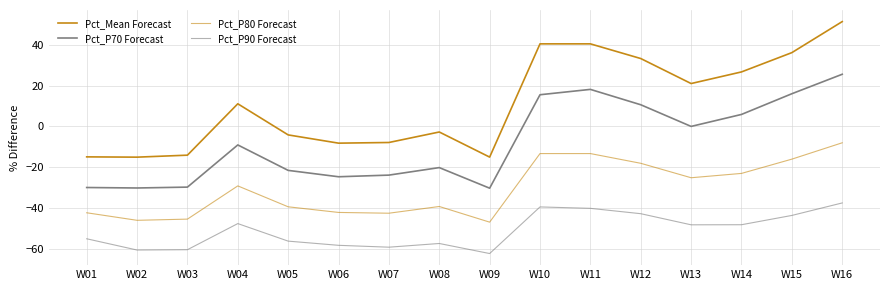

Is this an area chart (filled region under the line)?

No